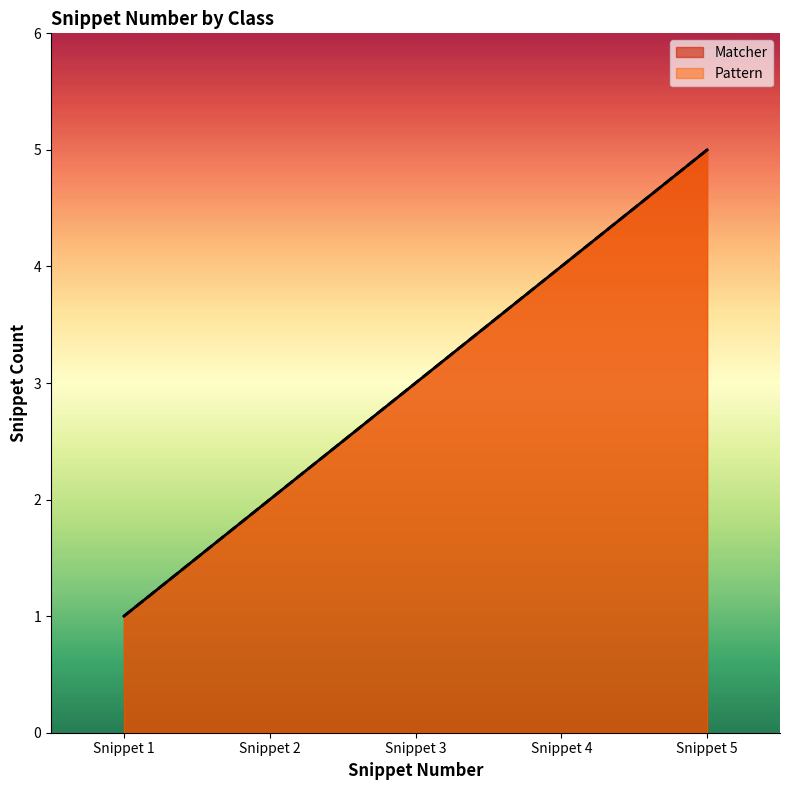

What is the approximate value of Matcher at Snippet 5?

5